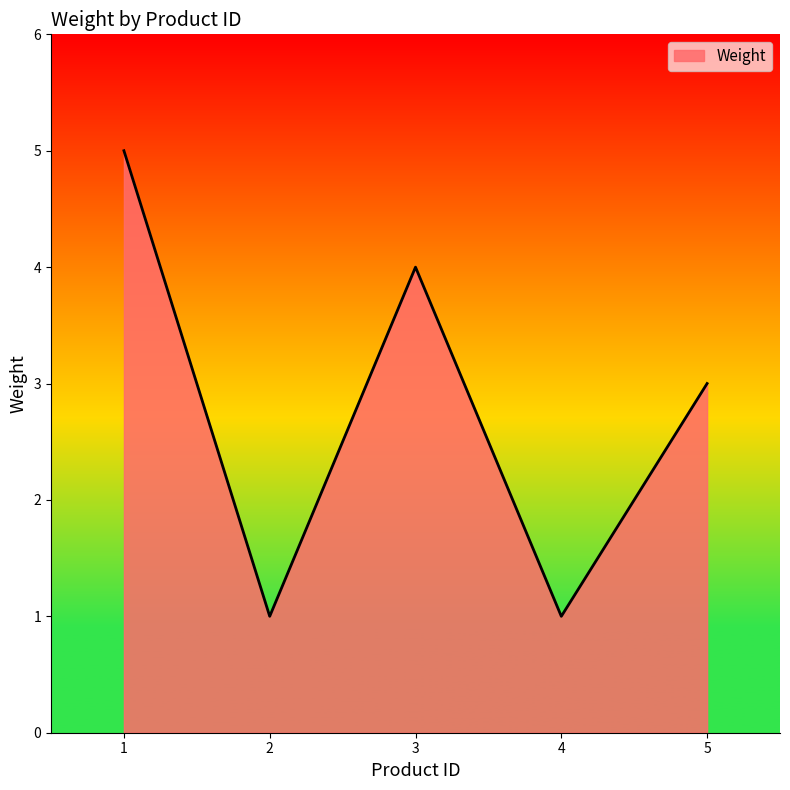

What is the difference between the maximum and minimum values?

4